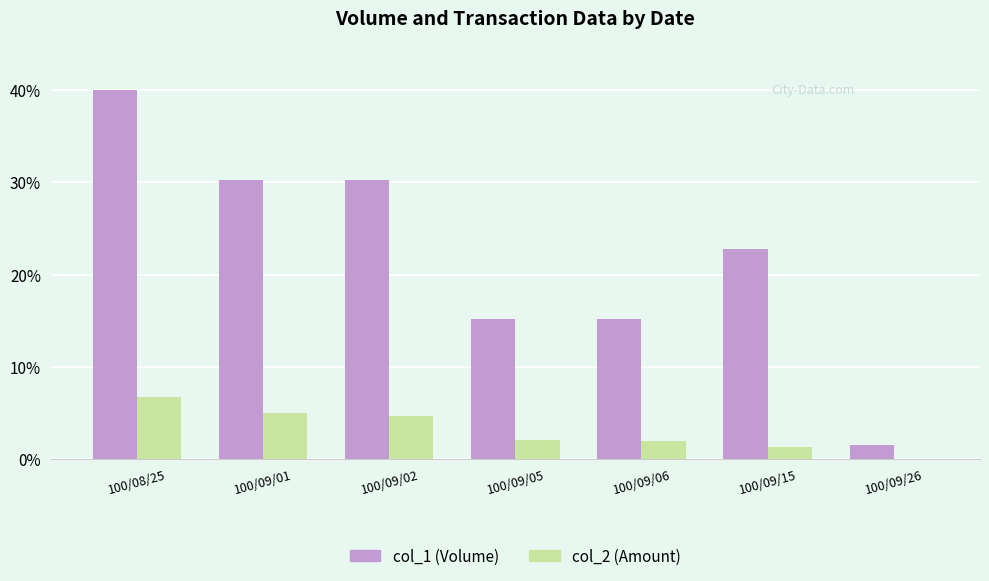

Count the number of data series in this chart.

2